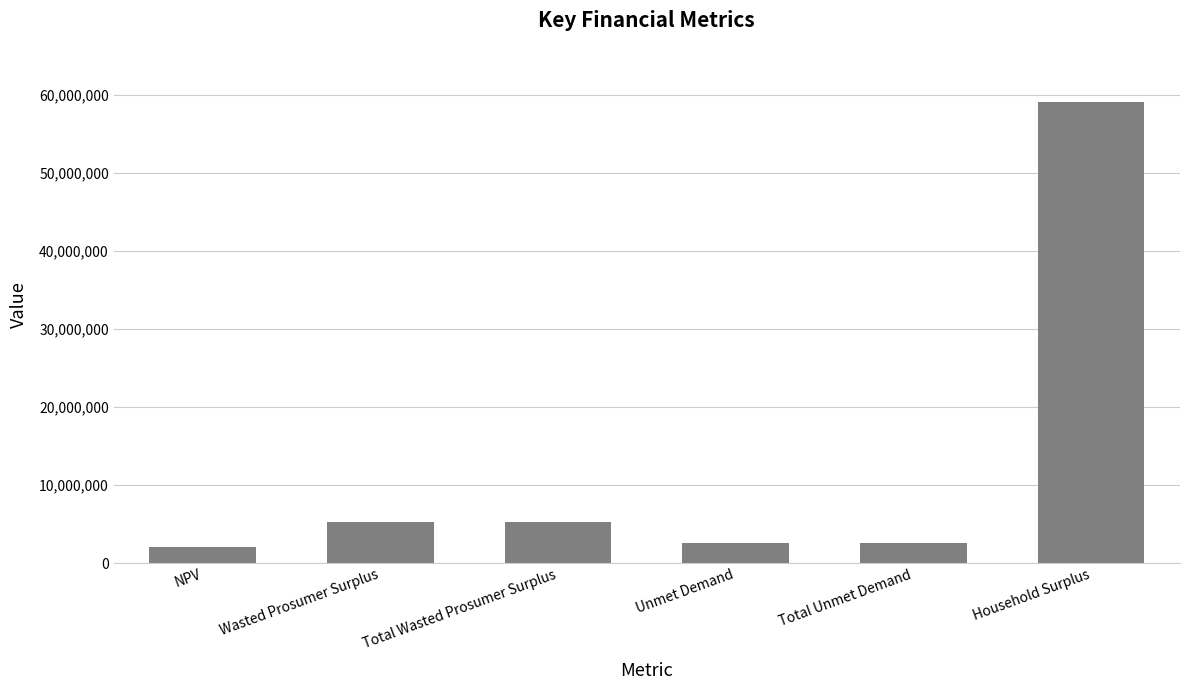

Count the number of values greater than 5251106.

3